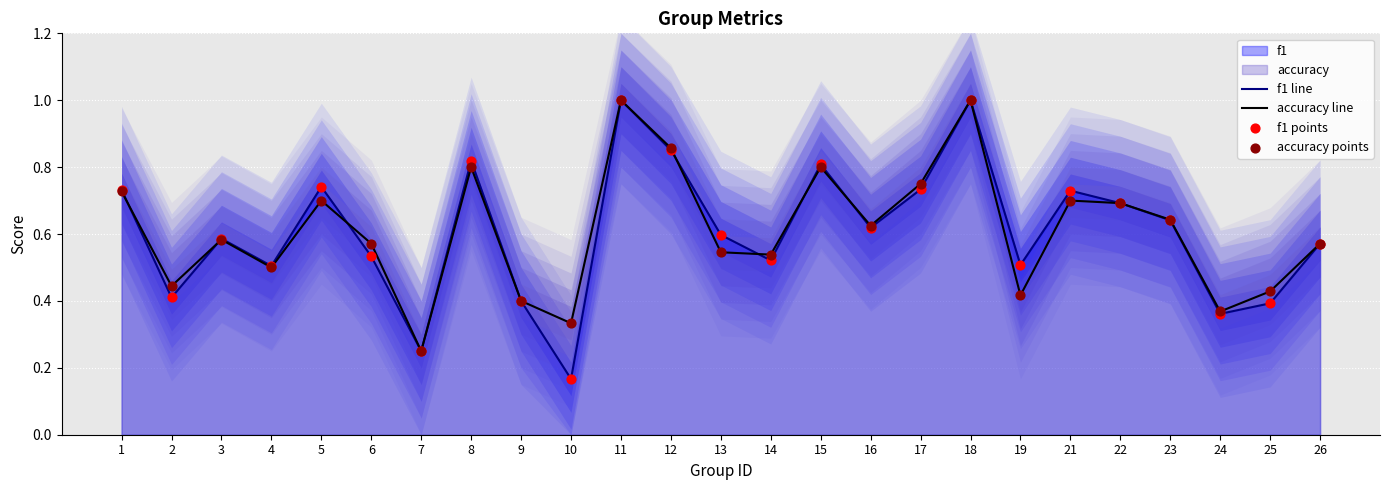

What is the total value across all series at 15?

3.2